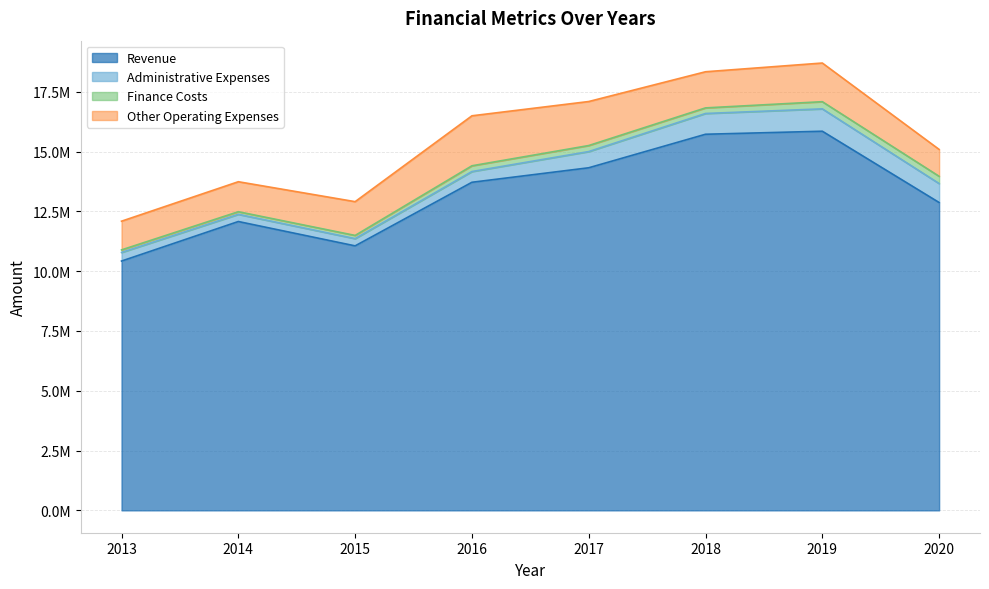

Reading left to right, extract all data points from this chart.

Revenue: 10423101	12076098	11058113	13716636	14323094	15724626	15850864	12870516
Administrative Expenses: 360182	300161	303000	448843	677724	868554	935597	792908
Finance Costs: 106621	109738	133237	240742	251961	233575	299578	302805
Other Operating Expenses: 1199843	1253718	1411952	2089968	1840107	1510812	1616198	1123662